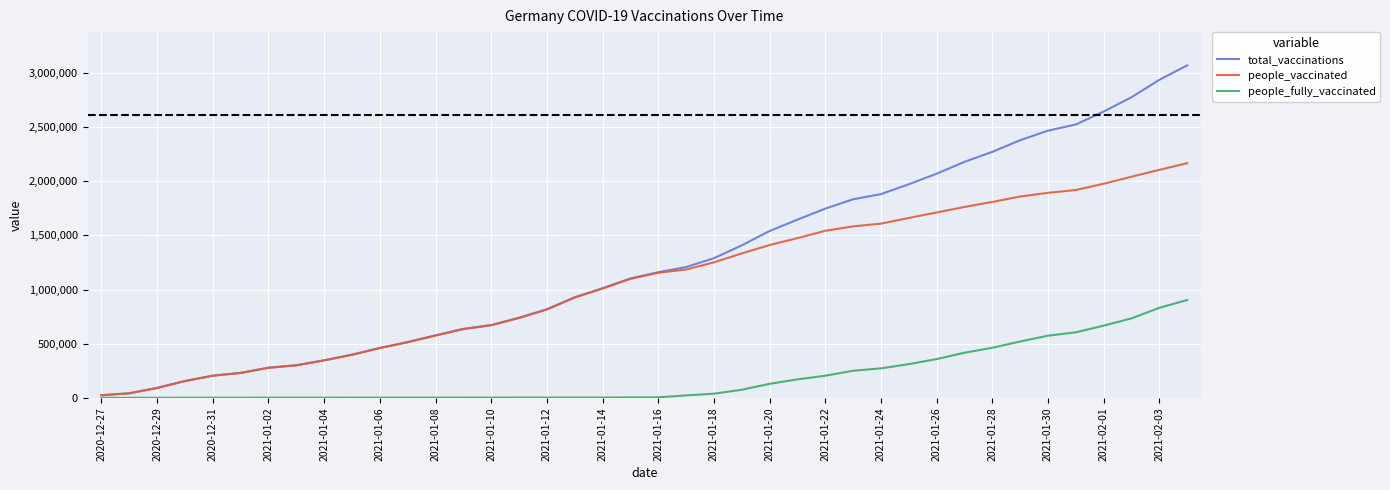

Rank the series by their maximum value, from lowest to highest.

people_fully_vaccinated, people_vaccinated, total_vaccinations